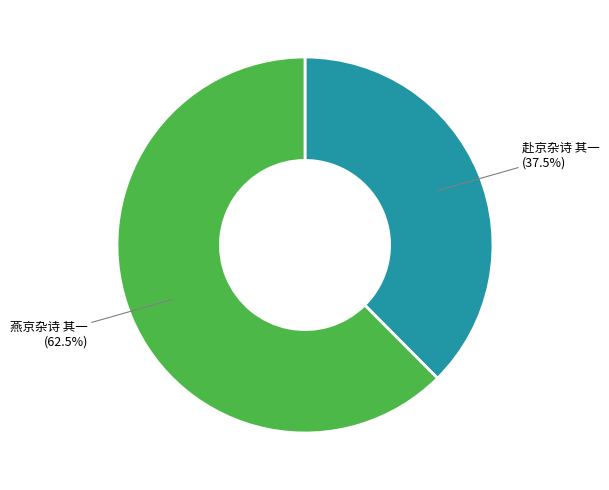

Which has a higher value, 赴京杂诗 其一 or 燕京杂诗 其一?

燕京杂诗 其一